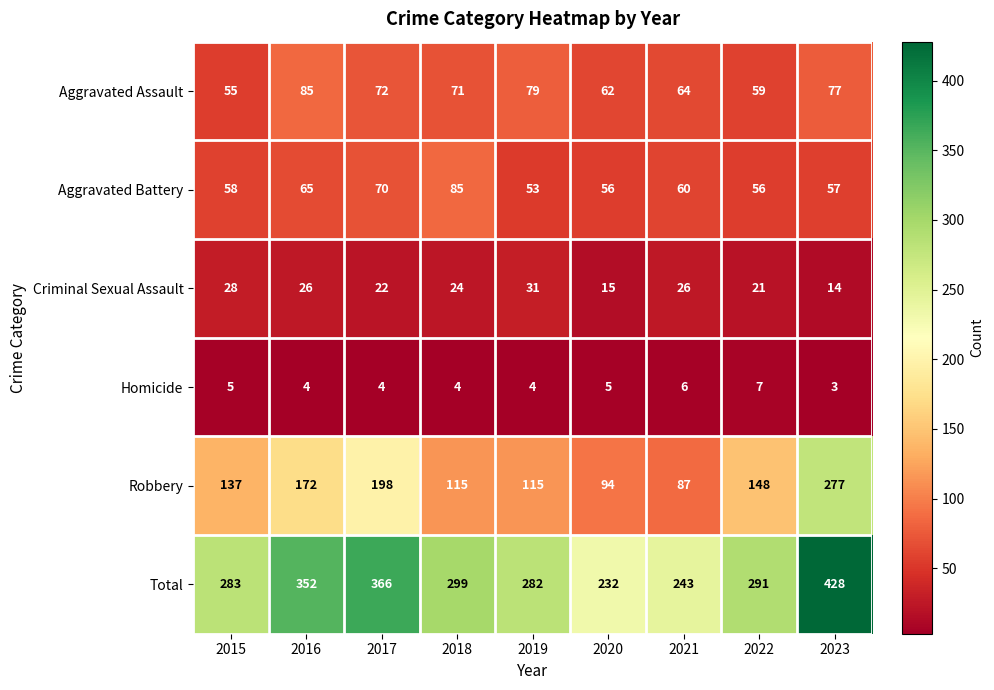

What is the sum of all Criminal Sexual Assault values?

207